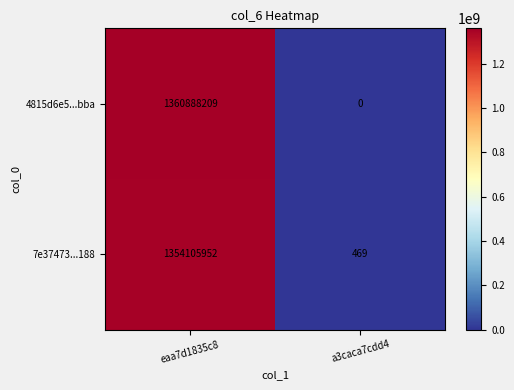

True or false: 7e37473...188 has a value of 698582427 at eaa7d1835c8.

False